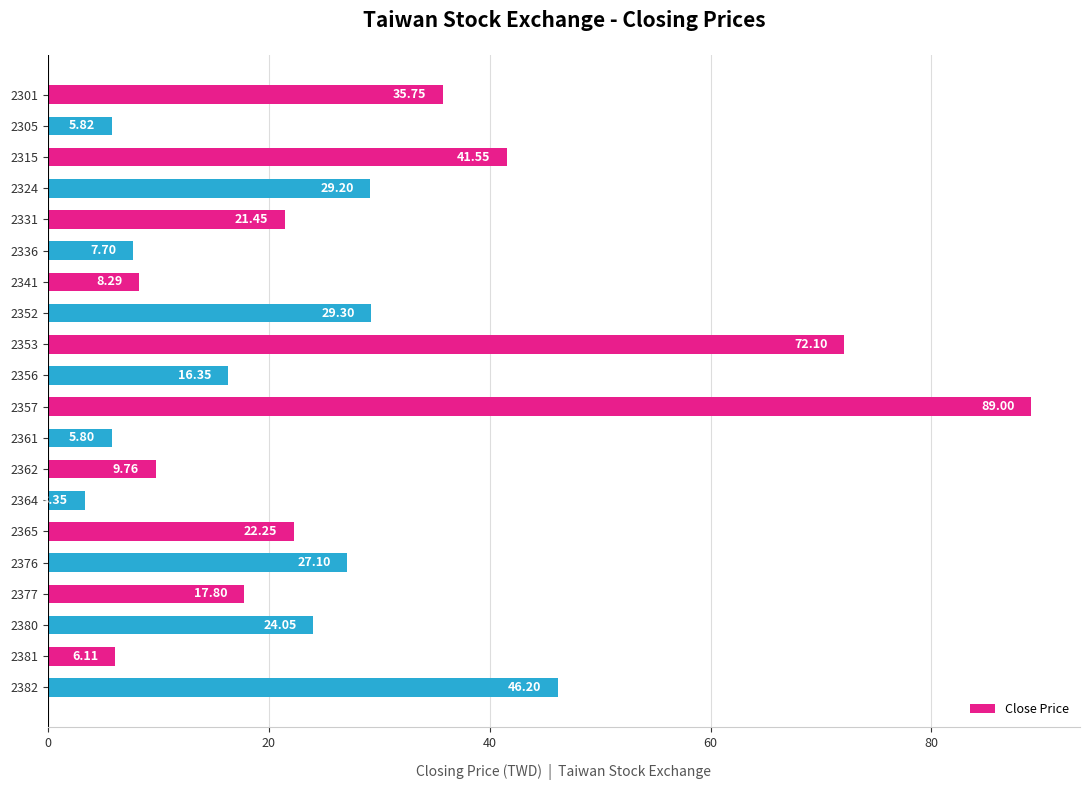

What is the change in value from 2331 to 2365?

+0.8